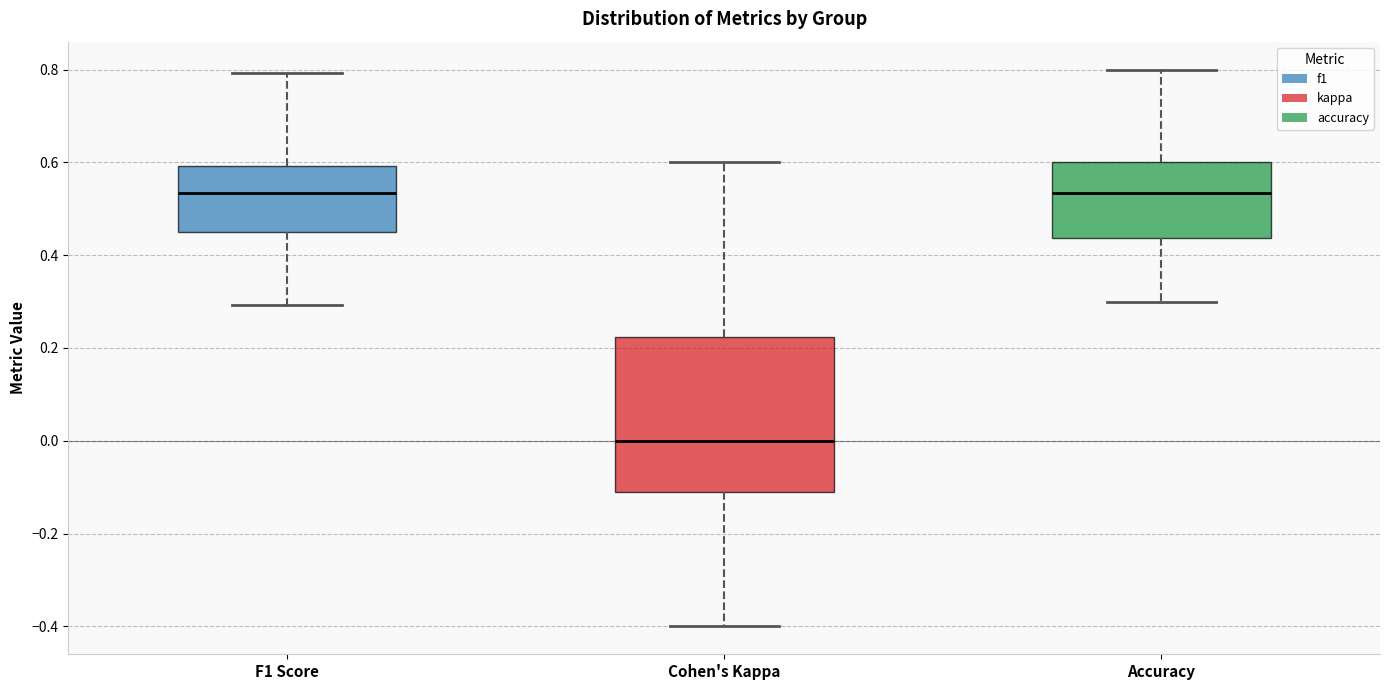

Reading left to right, transcribe this box plot: for each box, give where its median line is, the range the box spans, and where its two whiskers end, as read against the y-axis. The values are not printed on the chart, so give them approximately, as read against the axis.

F1 Score: median 0.54, box 0.46 to 0.60, whiskers 0.30 to 0.80
Cohen's Kappa: median 0.00, box -0.12 to 0.22, whiskers -0.40 to 0.60
Accuracy: median 0.54, box 0.44 to 0.60, whiskers 0.30 to 0.80